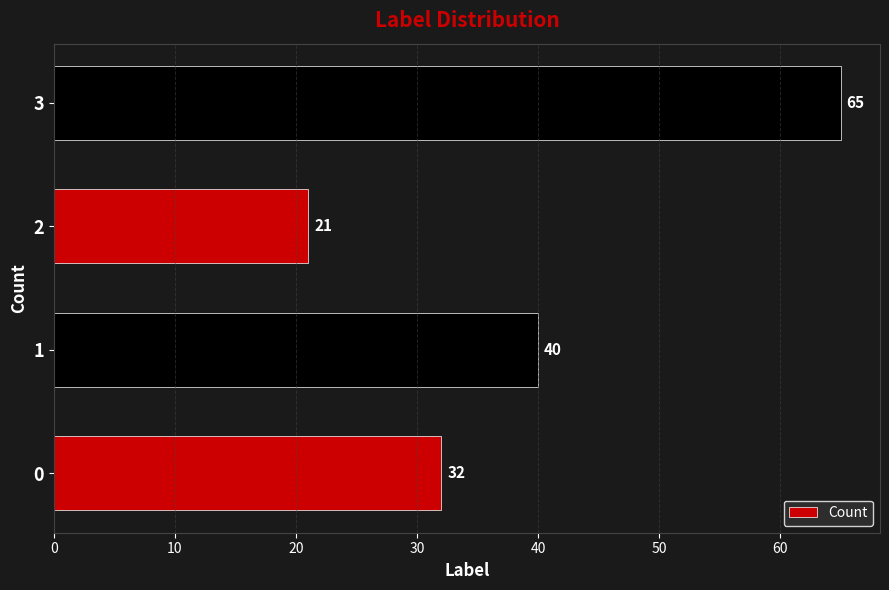

How many values are below 40?

2